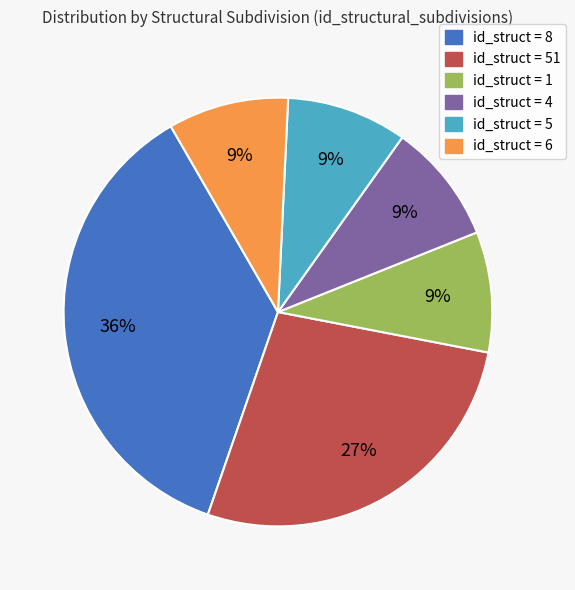

To the nearest percent, what is the difference between the largest and smallest slice percentages?

27%